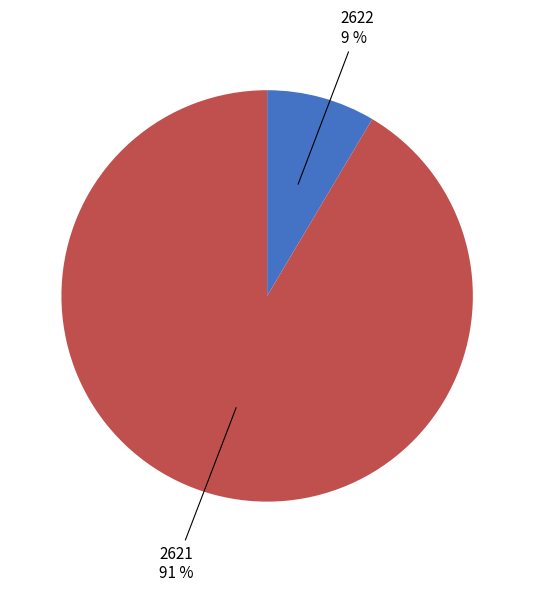

To the nearest percent, what is the average slice percentage?

50%